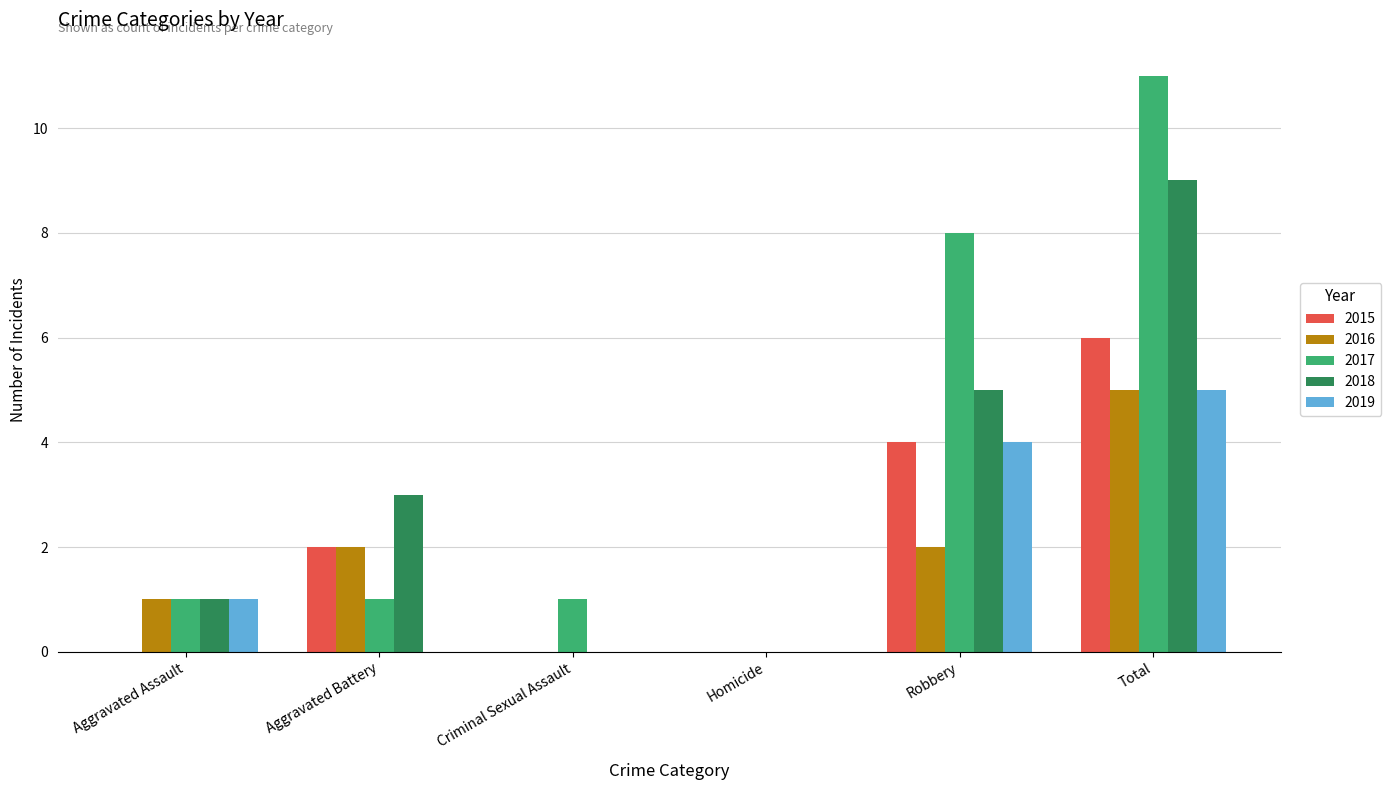

Are the bars horizontal?

No